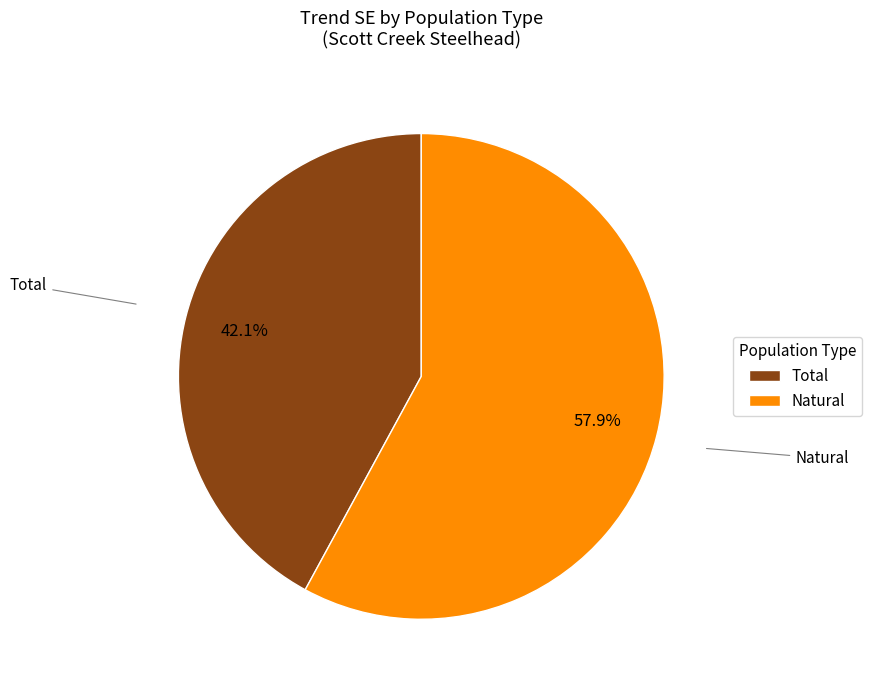

True or false: Total accounts for 50% of the total.

False